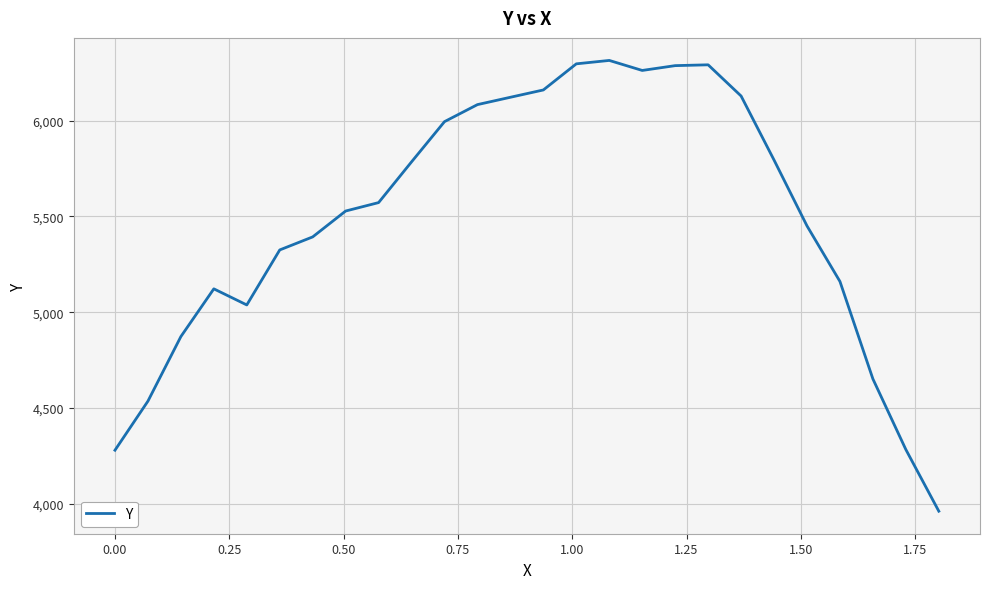

What is the greatest value displayed?

6313.8